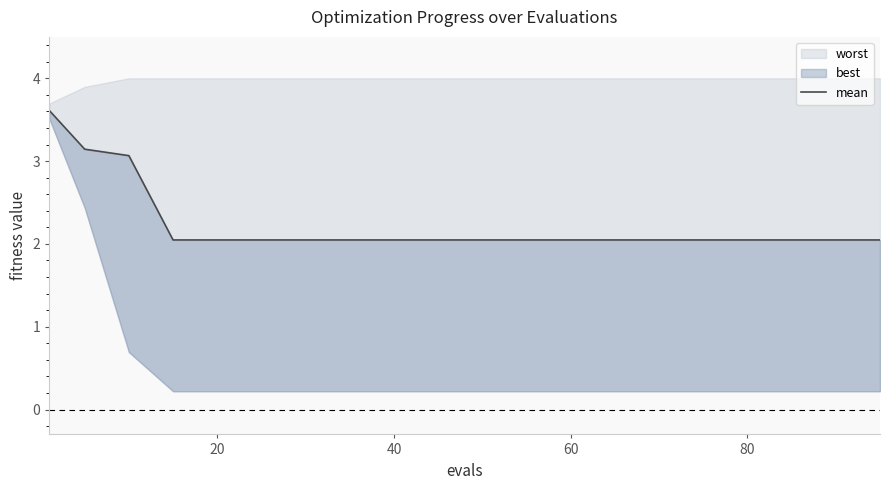

Reading right to left, extract all data points from this chart.

2.0	2.0	2.0	2.0	2.0	2.0	2.0	2.0	2.0	2.0	2.0	2.0	2.0	2.0	2.0	2.0	2.0	3.1	3.1	3.6